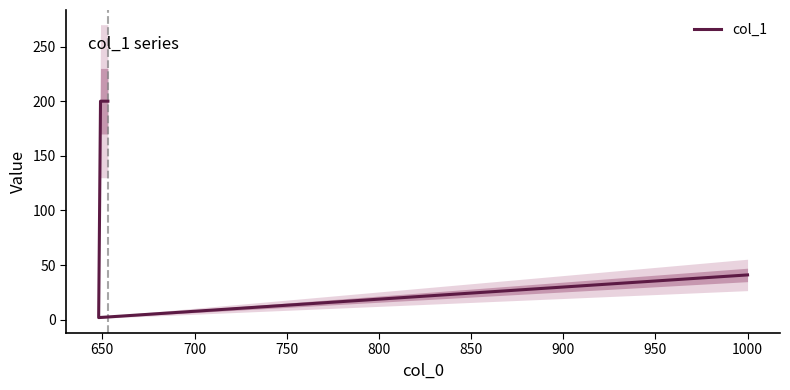

What is the difference between the maximum and minimum values?

198.0